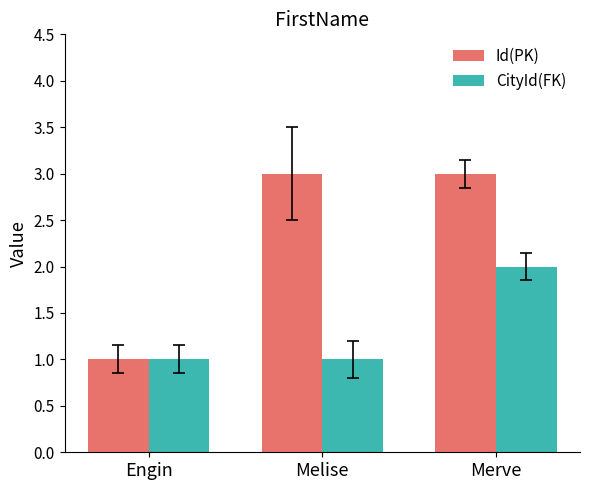

What is the total value across all series at Melise?

4